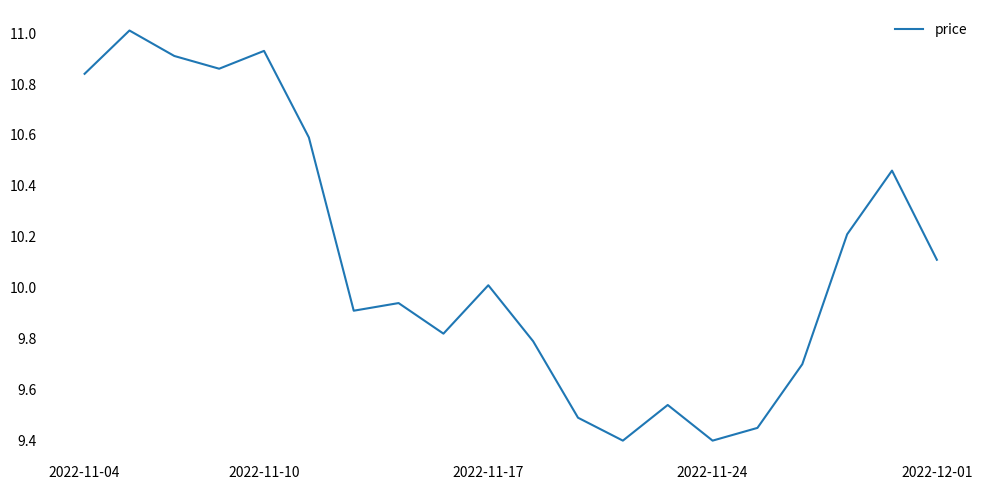

Does the chart display data point markers on the line(s)?

No